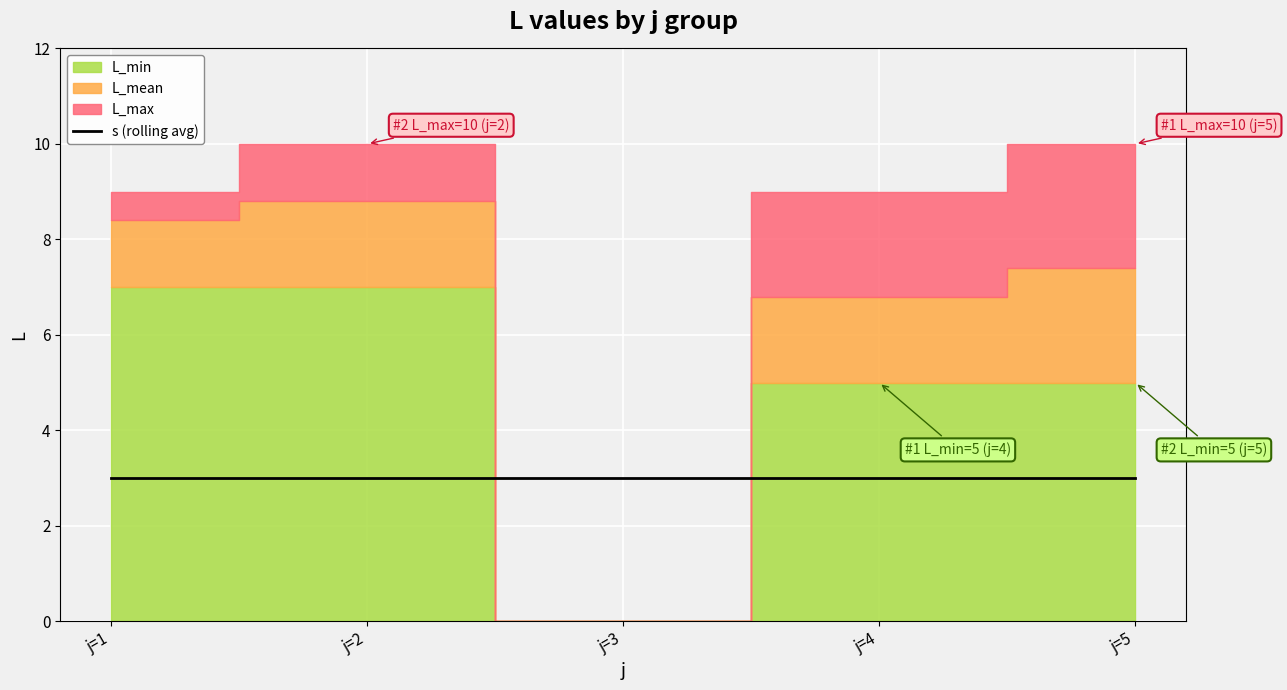

At which label is L closest to 4?

j=4